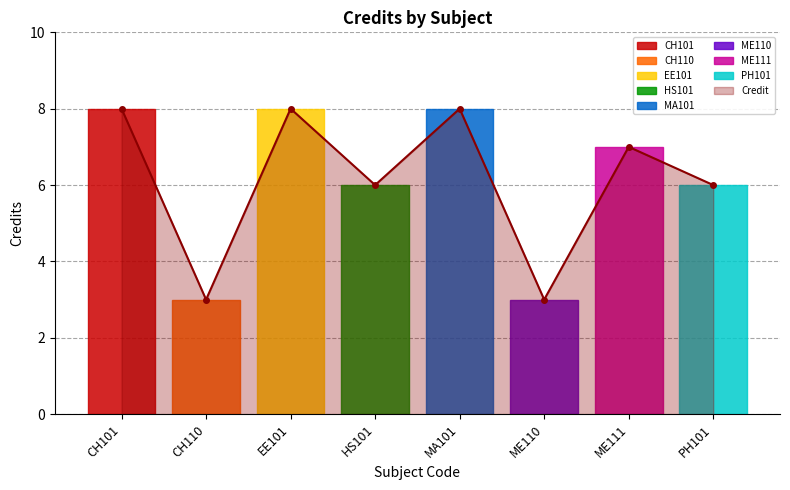

Where is the first local minimum?

CH110